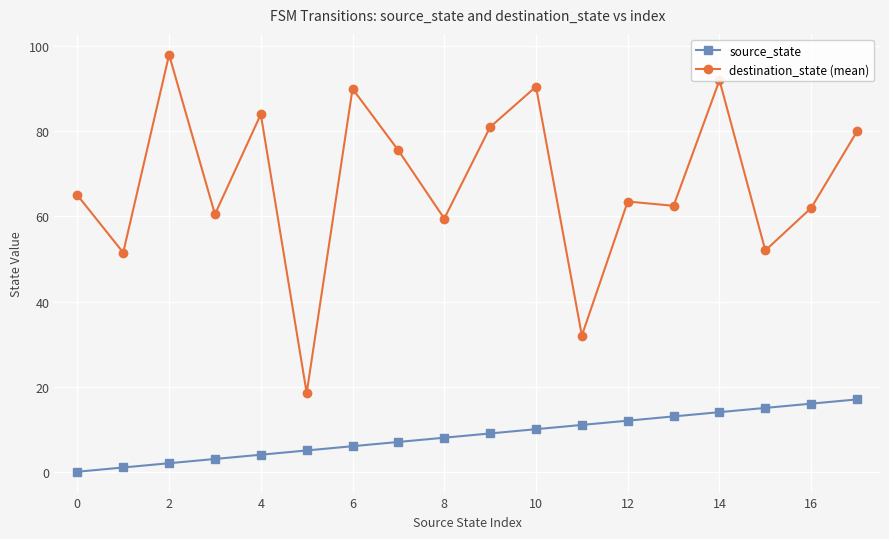

Which series has the largest range (max minus min)?

destination_state (mean)